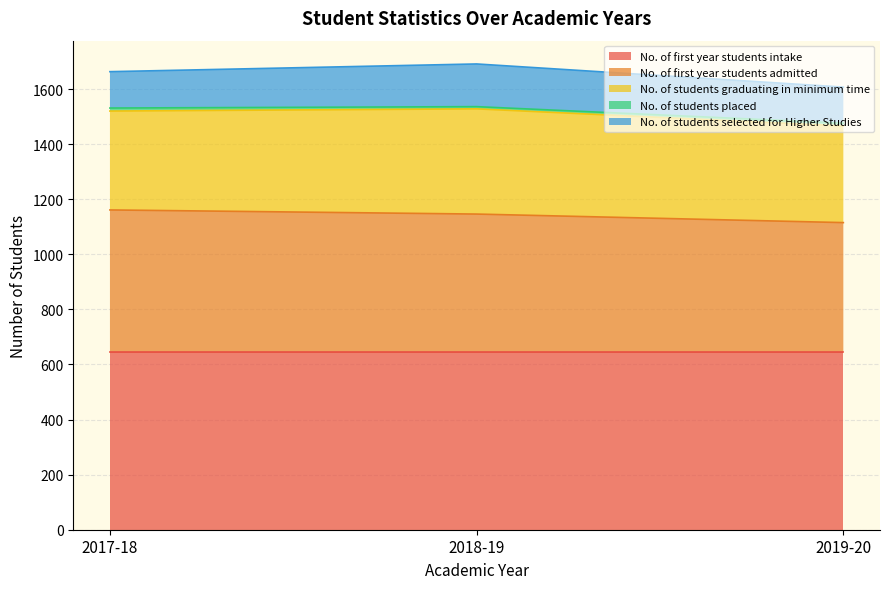

What is the sum of all No. of first year students admitted values?

1484